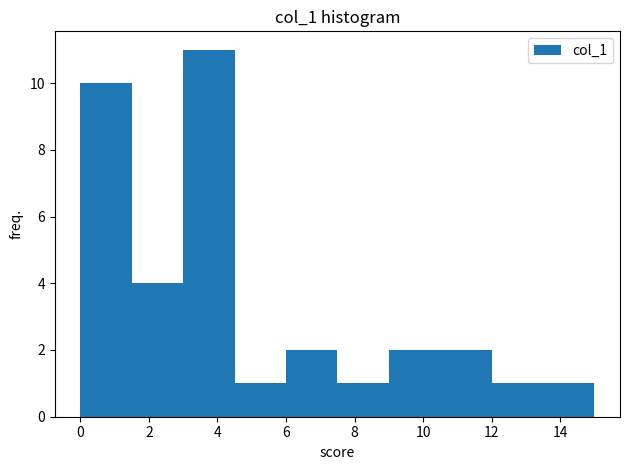

Reading left to right, list every bar in this chart as the range it spans on the x-axis followed by its height. Neither the bar edges nor the heights are printed on the chart, so give them approximately, as read against the axes.

0.0 to 1.5: 10
1.5 to 3.0: 4
3.0 to 4.5: 11
4.5 to 6.0: 1
6.0 to 7.5: 2
7.5 to 9.0: 1
9.0 to 10.5: 2
10.5 to 12.0: 2
12.0 to 13.5: 1
13.5 to 15.0: 1